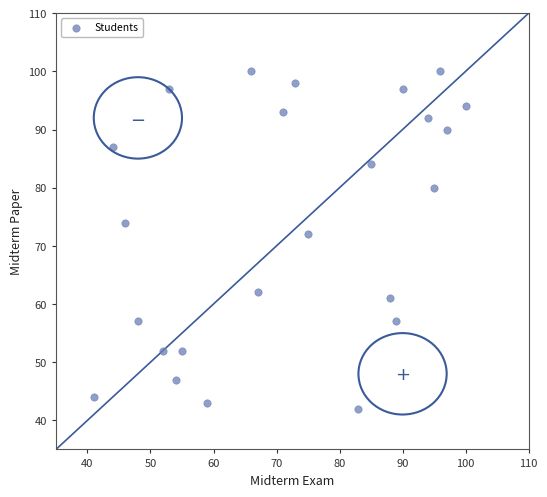

What is the range of X values (max minus min)?

59